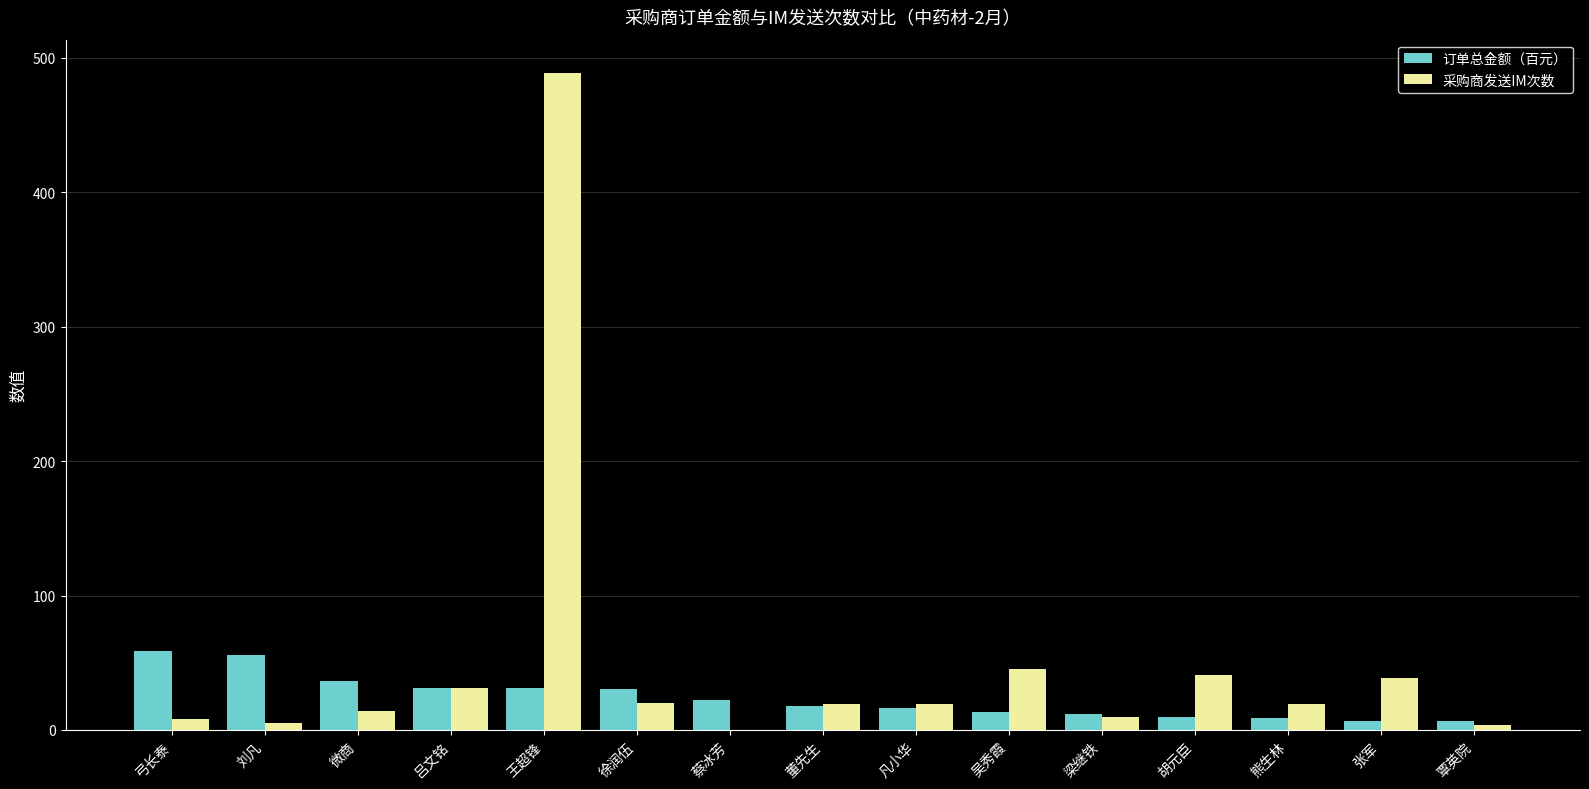

Is the value of 采购商发送IM次数 at 弓长泰 greater than the value of 订单总金额（百元） at 刘凡?

No